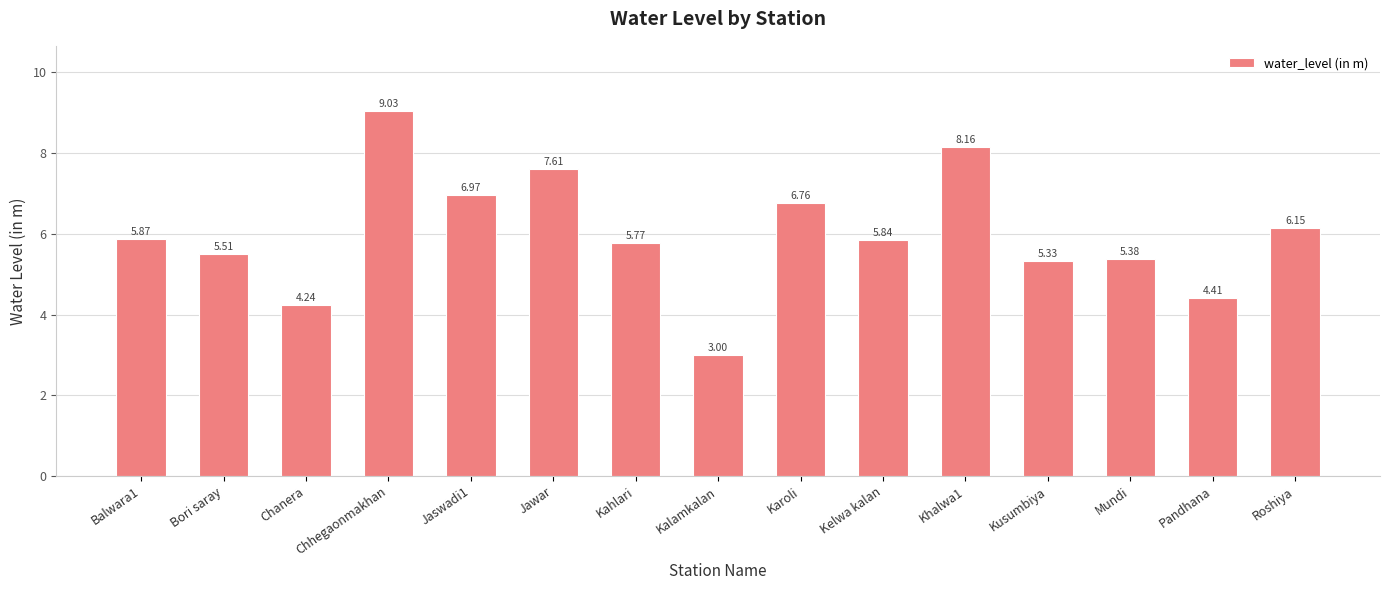

Rank the categories by value from highest to lowest.

Chhegaonmakhan, Khalwa1, Jawar, Jaswadi1, Karoli, Roshiya, Balwara1, Kelwa kalan, Kahlari, Bori saray, Mundi, Kusumbiya, Pandhana, Chanera, Kalamkalan